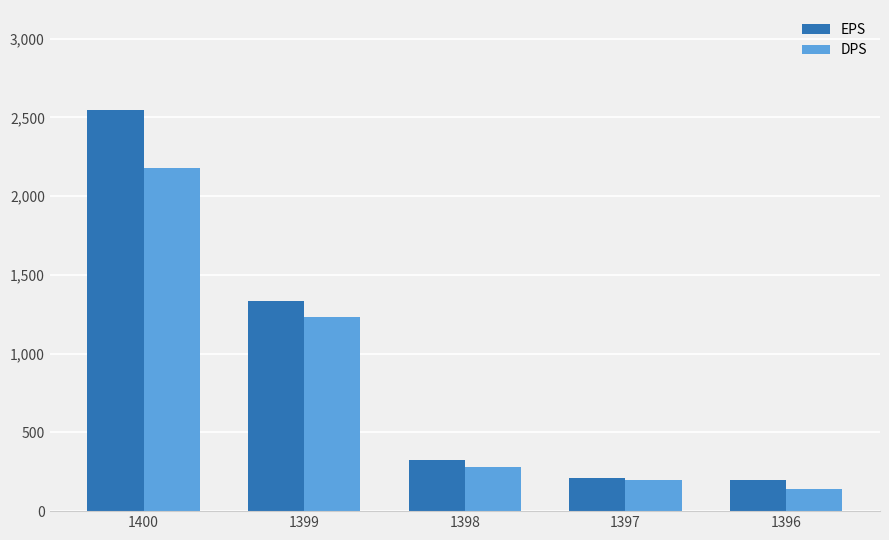

Rank the series by their average value, from lowest to highest.

DPS, EPS